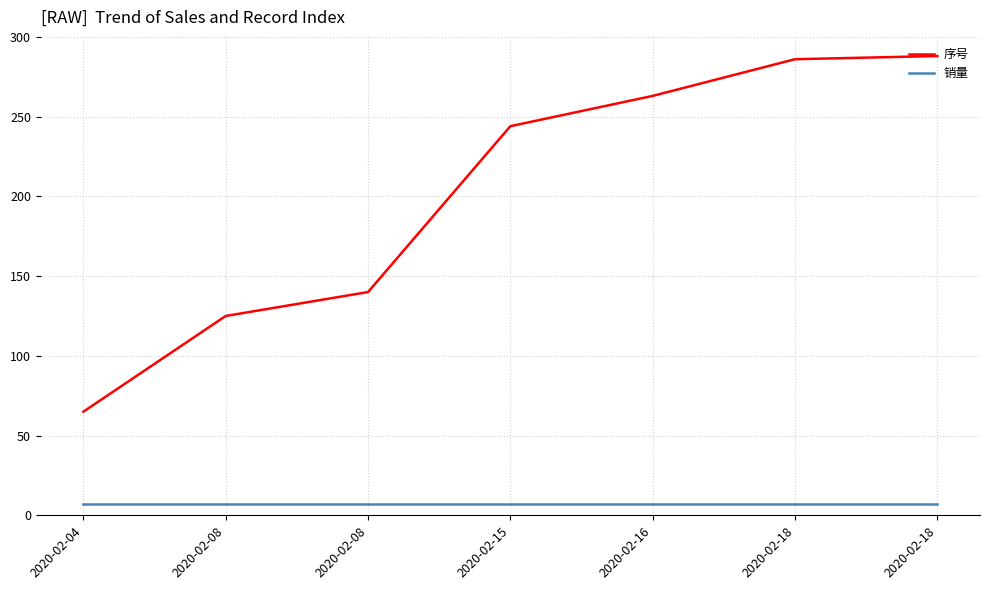

True or false: 销量 and 序号 cross at least once.

False